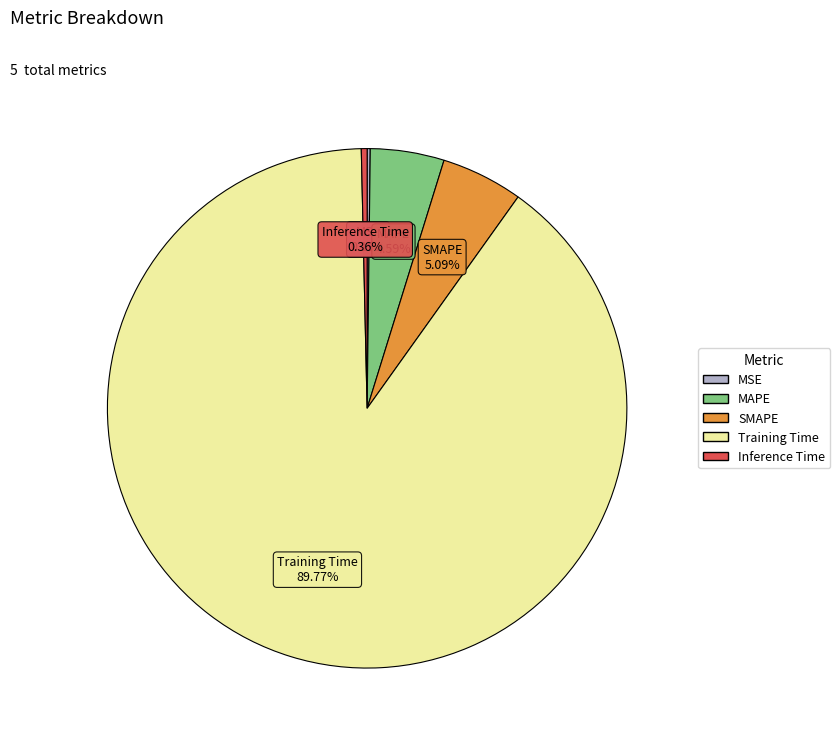

What is the largest slice in the pie chart?

Training Time